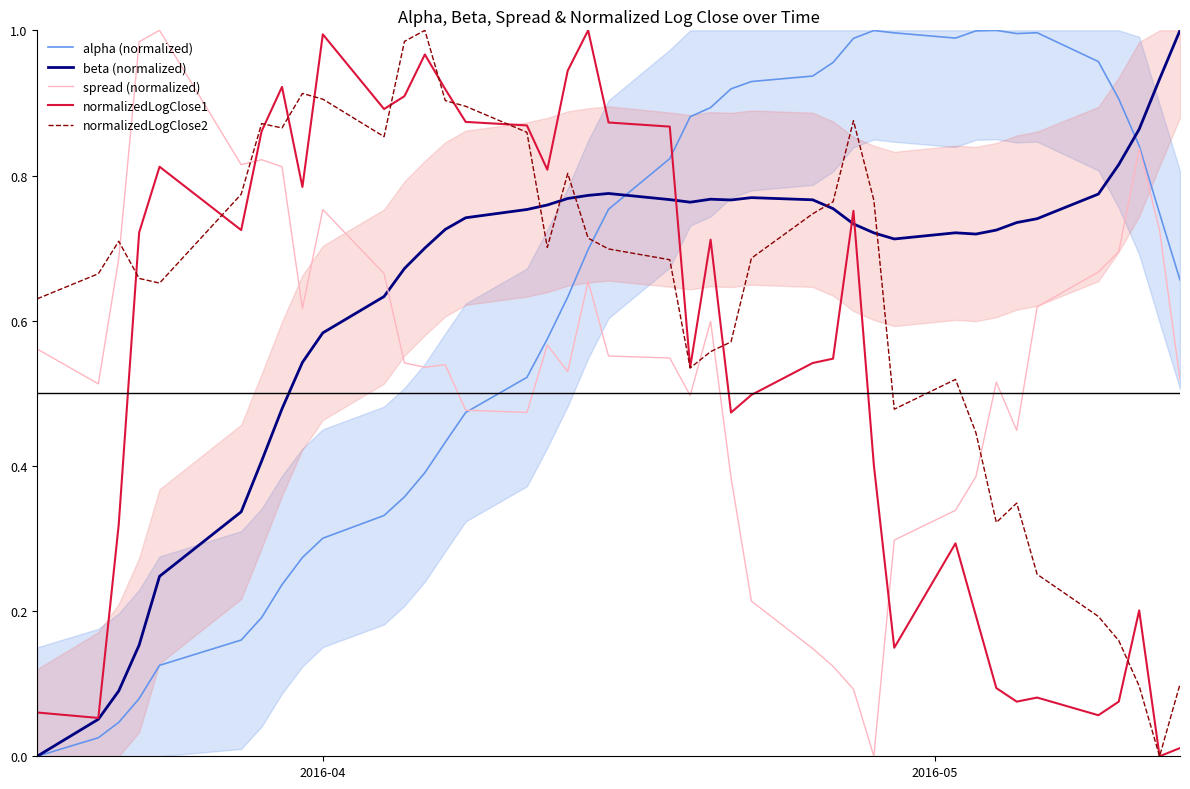

How many lines are shown in the chart?

5